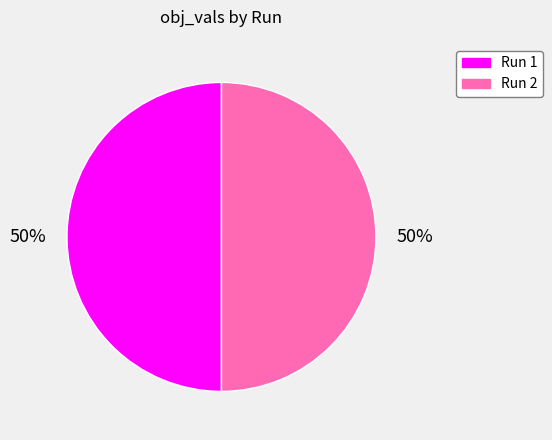

To the nearest percent, what is the combined percentage of Run 2 and Run 1?

100%